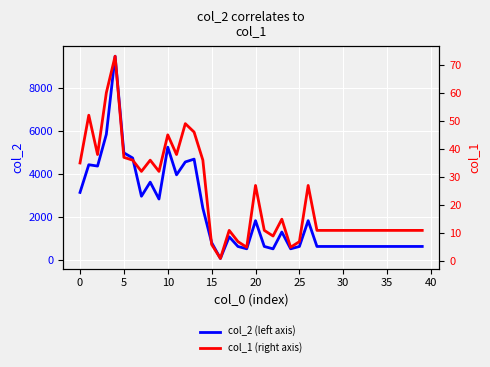

What is the difference between the highest and lowest values at 21?

605